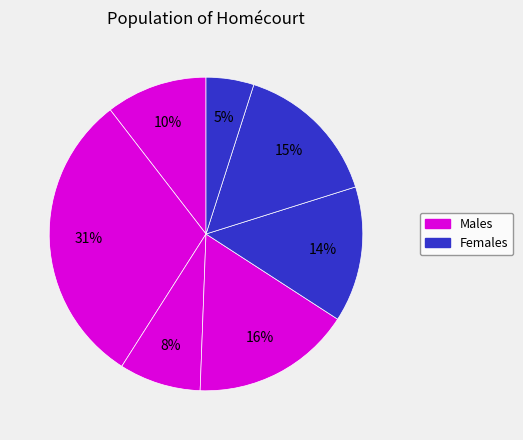

Which category has the smallest portion of the pie?

7